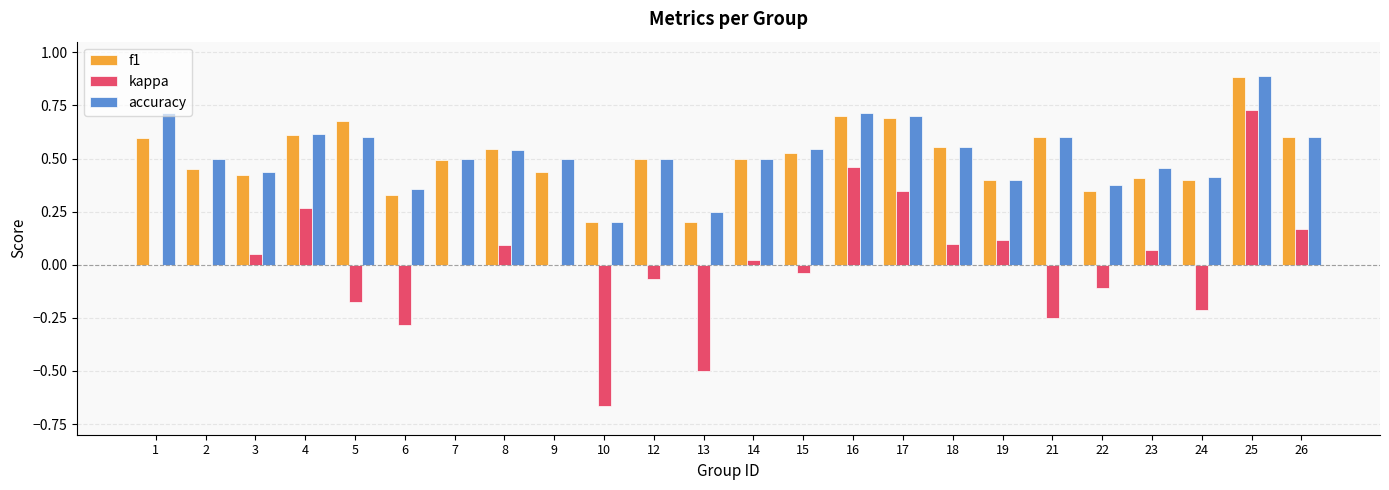

At which category is the sum across all series the highest?

25